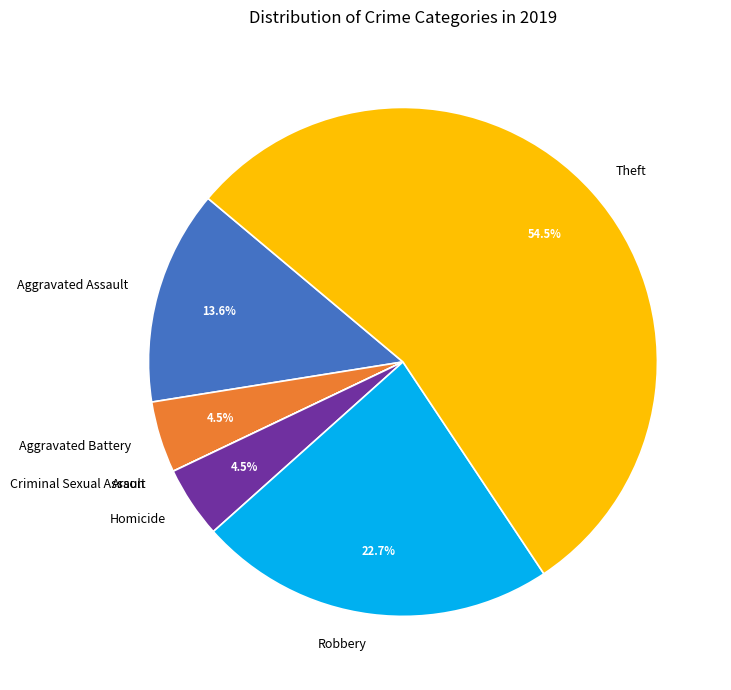

To the nearest percent, what is the difference between the Theft and Aggravated Battery slice percentages?

50%